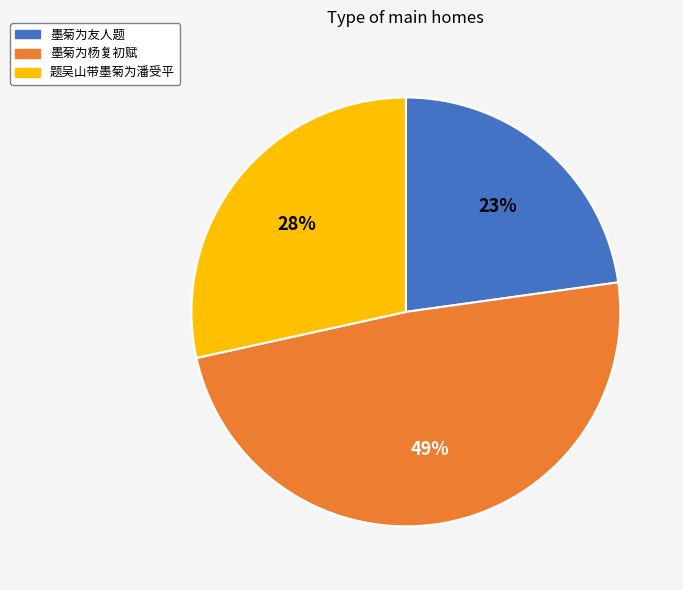

What is the smallest slice in the pie chart?

墨菊为友人题